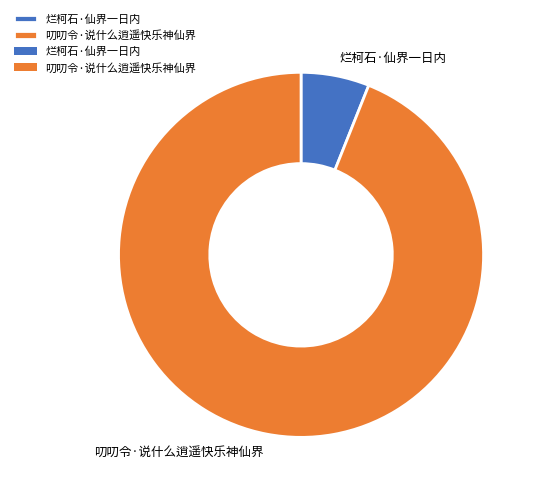

Count the number of slices in the pie.

2